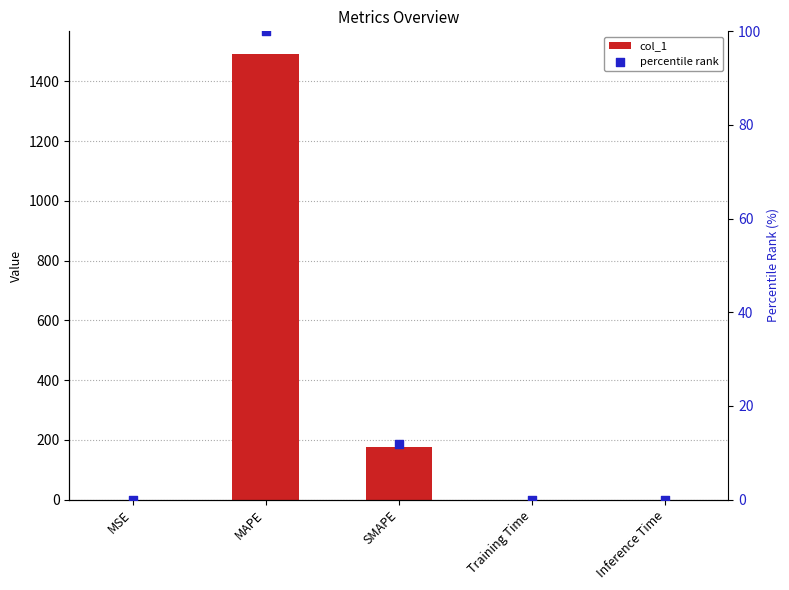

What are all the series names shown in the legend?

col_1, percentile rank